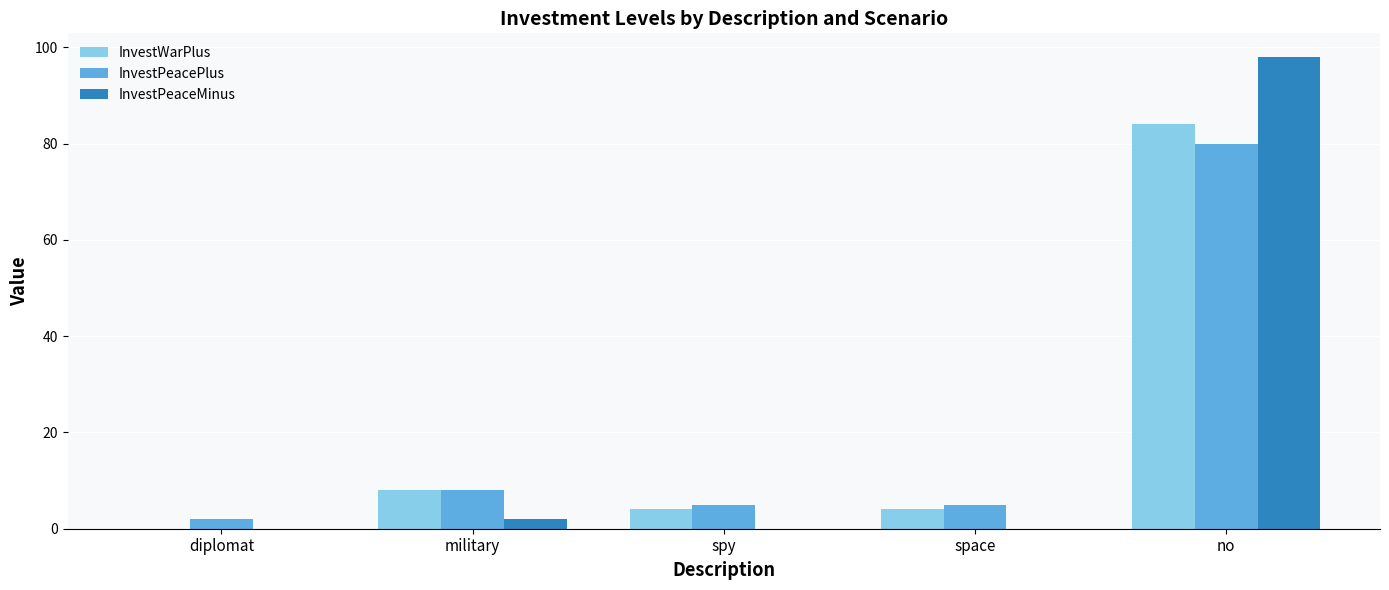

What are all the series names shown in the legend?

InvestWarPlus, InvestPeacePlus, InvestPeaceMinus